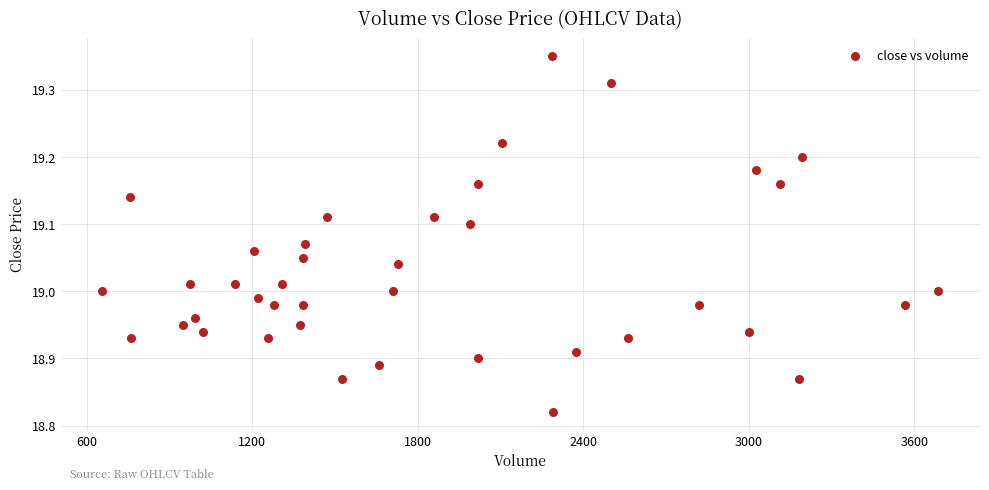

What is the range of Y values (max minus min)?

0.5